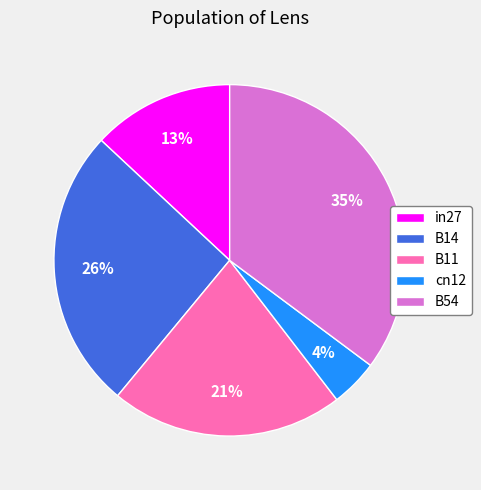

Is the sum of B54 and cn12 greater than half?

No